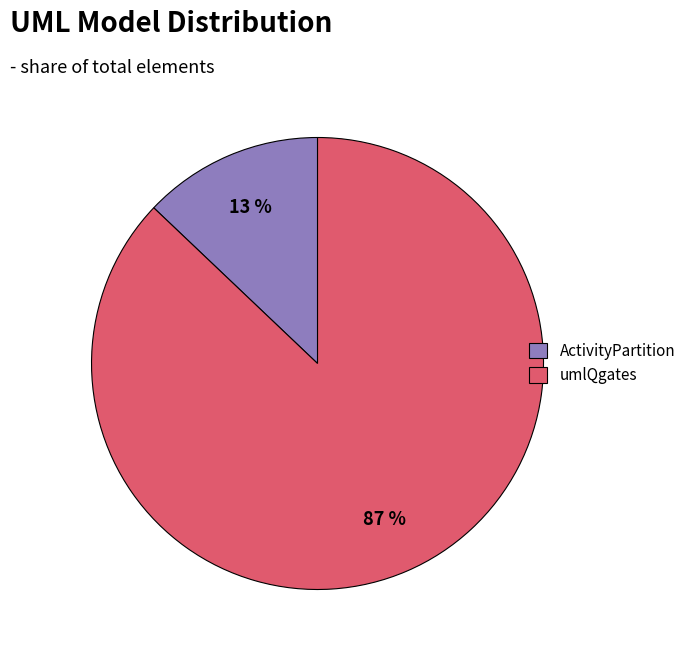

Is there a majority slice in this chart?

Yes